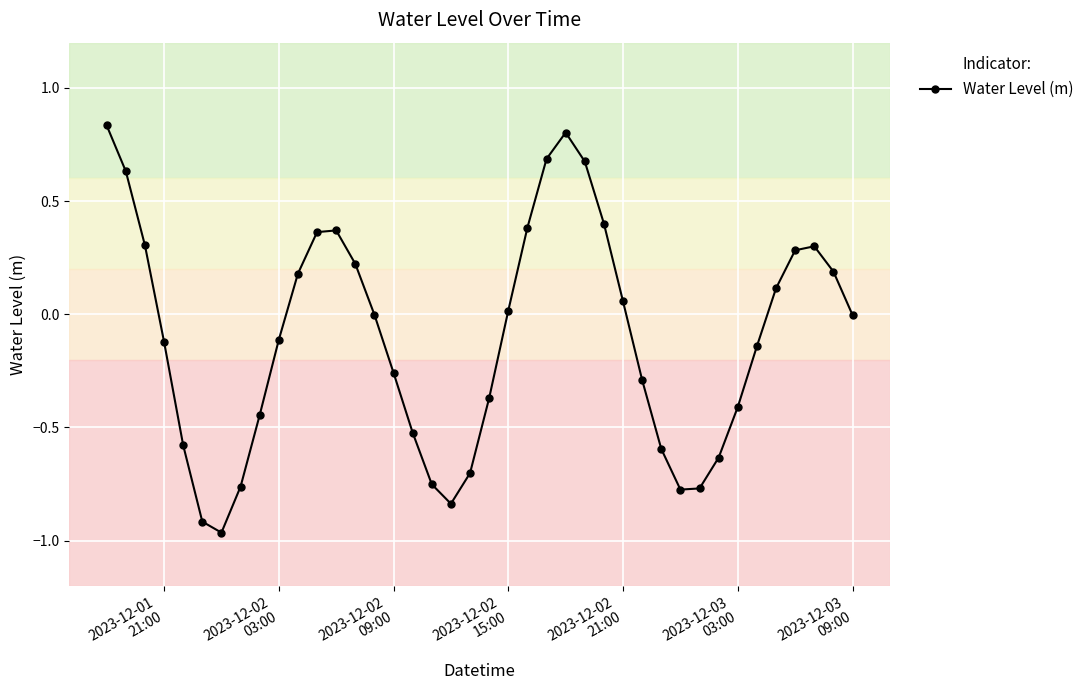

True or false: there are more than 2 points higher than both neighbors.

True